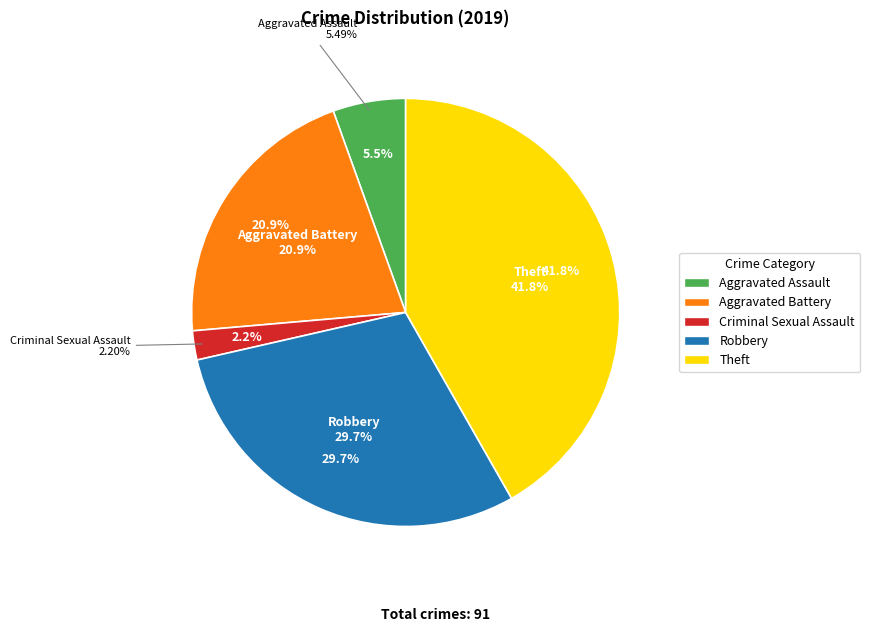

How many segments does this pie chart have?

5